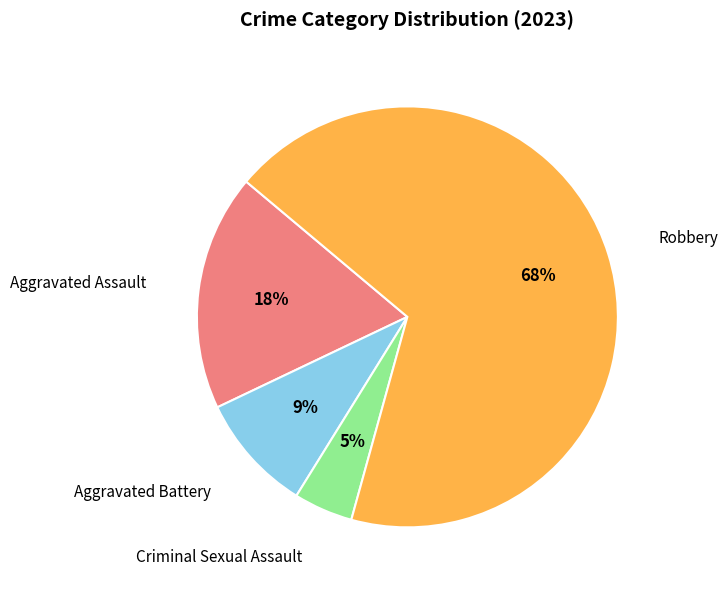

Does any single category account for the majority?

Yes